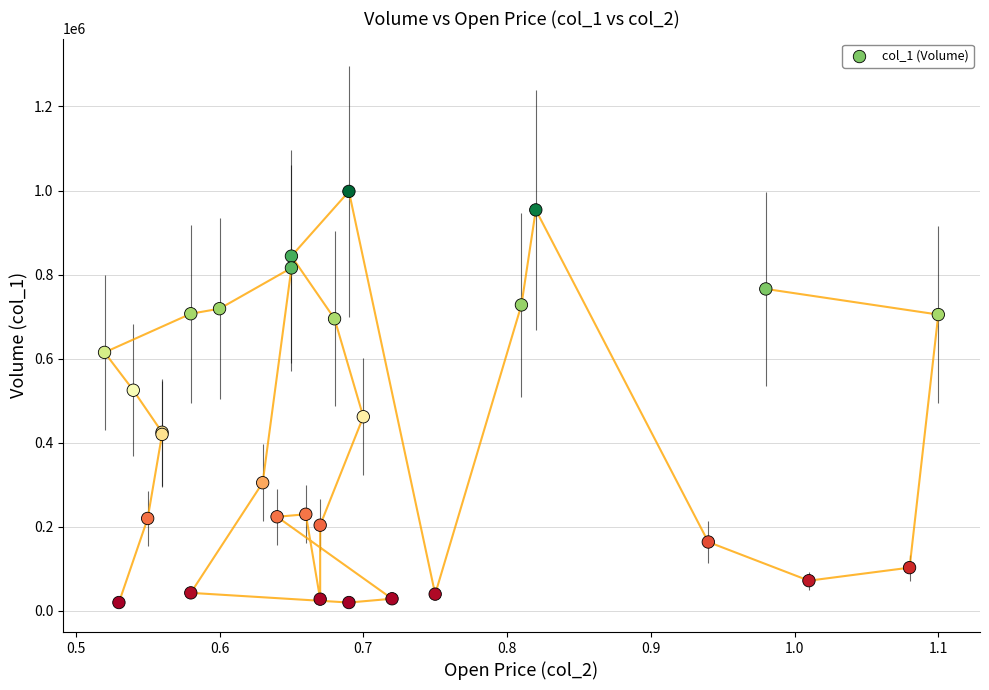

What Y value in the scatter plot is closest to 509000?

525000